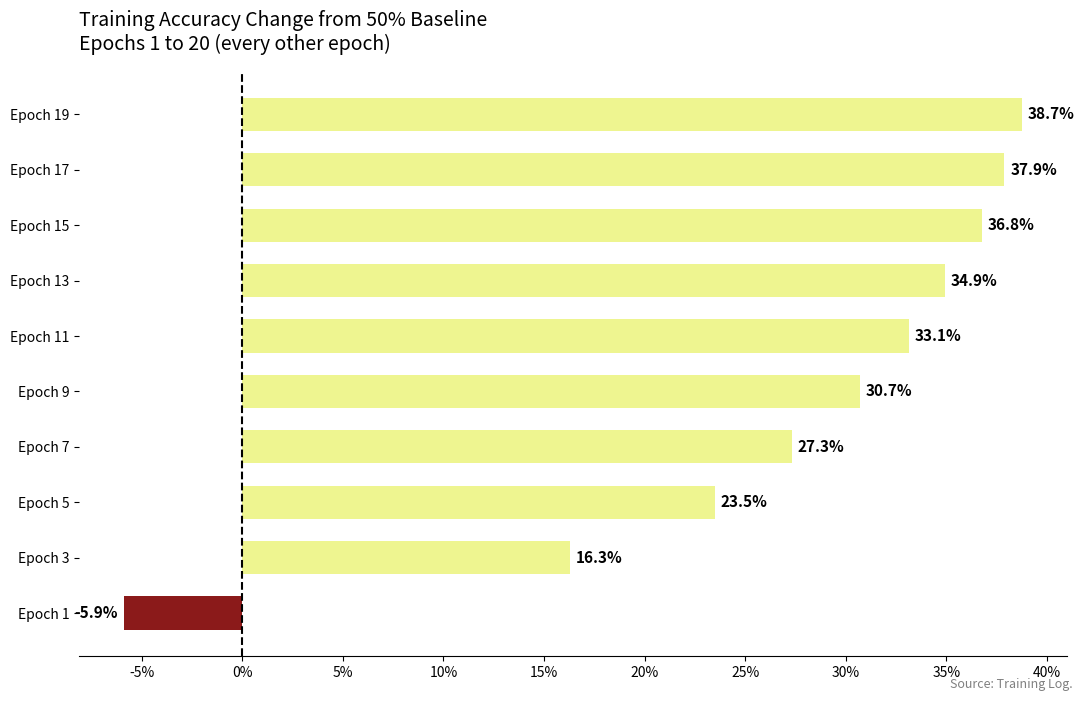

What is the approximate value at Epoch 17?

37.9